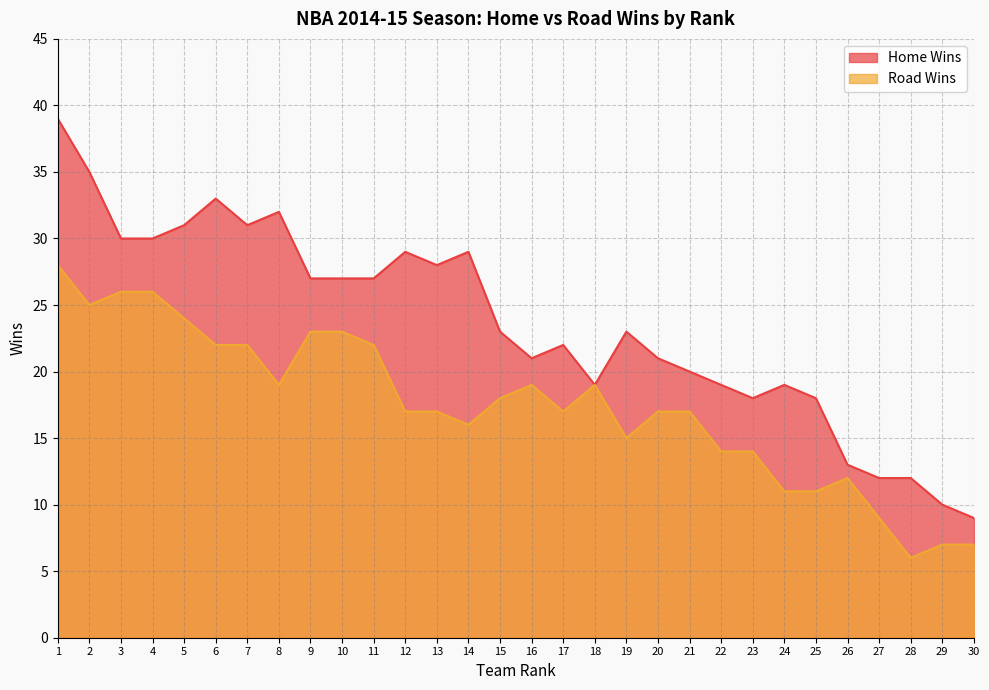

What is the sum of the Road Wins values at 12 and 1?

45